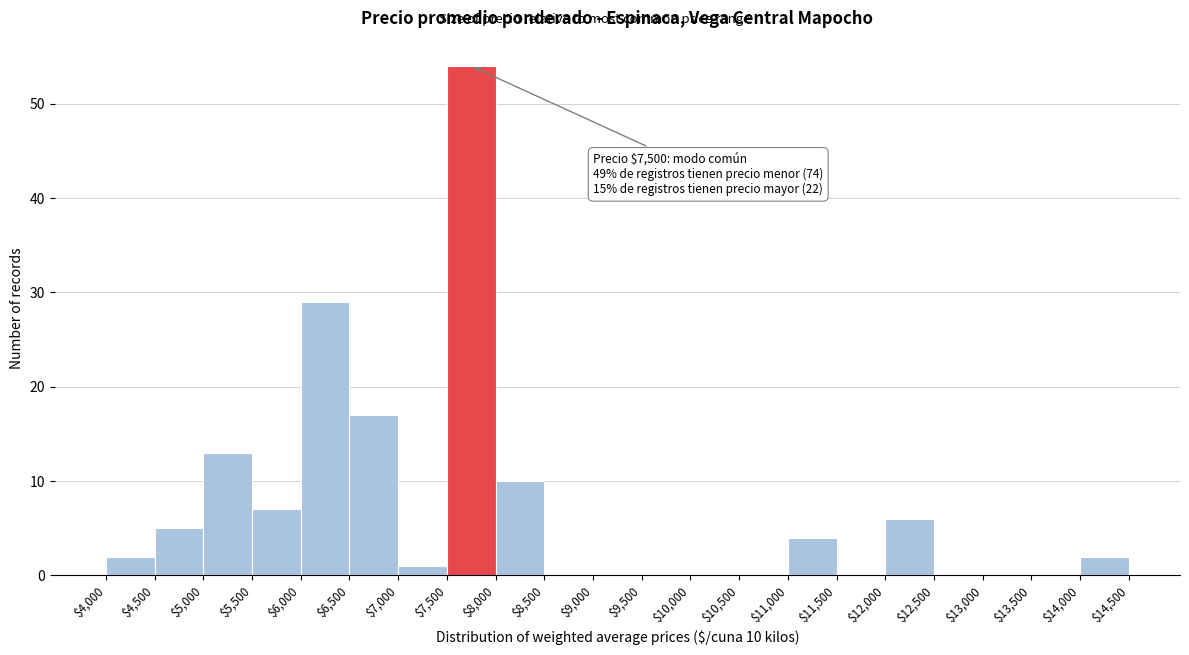

Over which range of the x-axis is the bar tallest?

$7,500 to $8,000